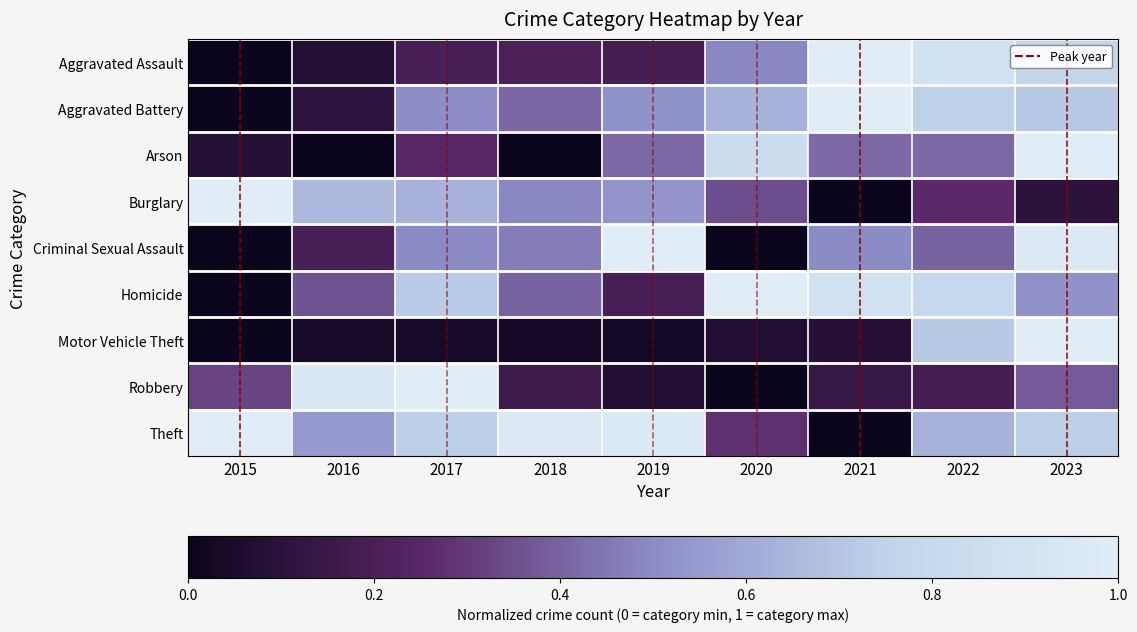

At which category is the sum across all series the highest?

2023